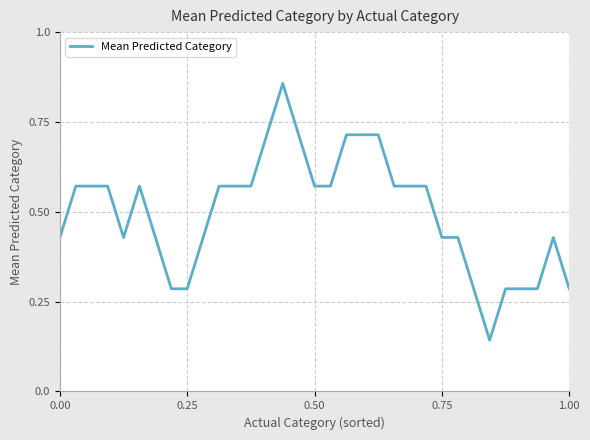

True or false: the data shows 0.1 at 0.00.

False